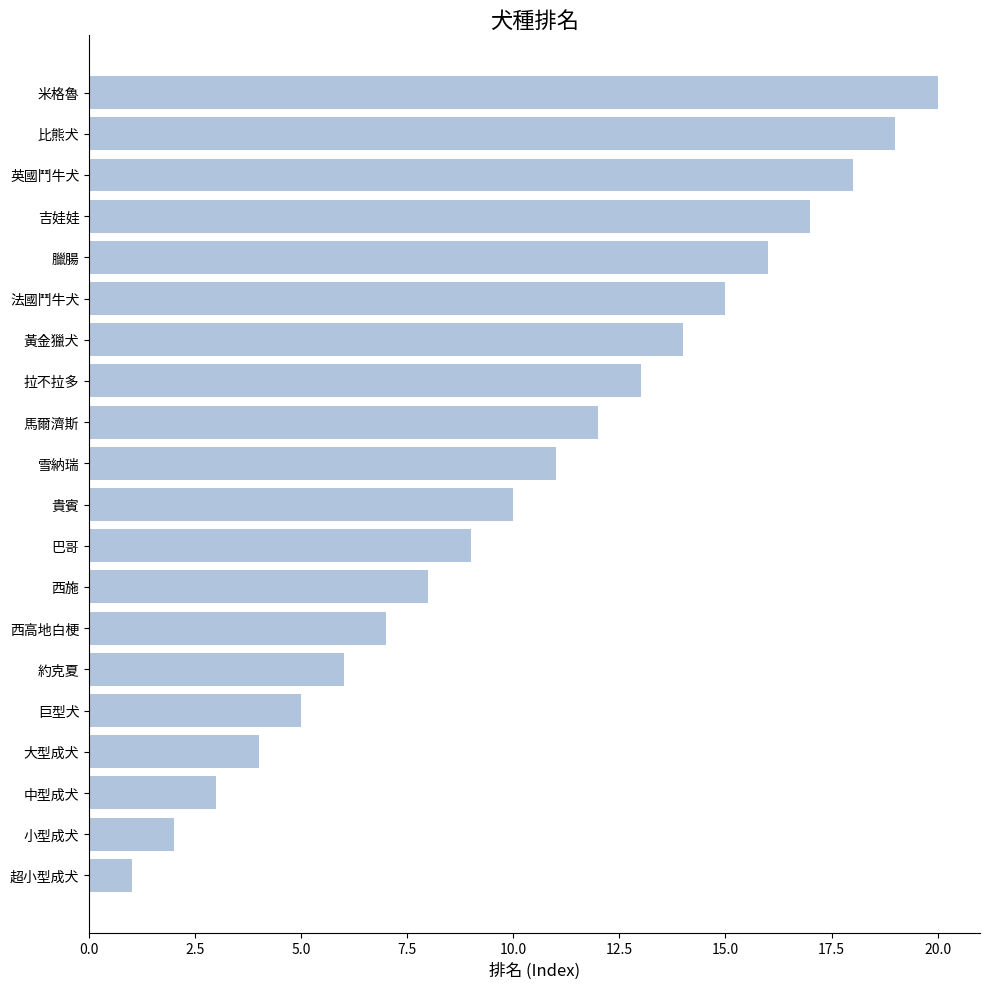

What value does the data have at 比熊犬?

19